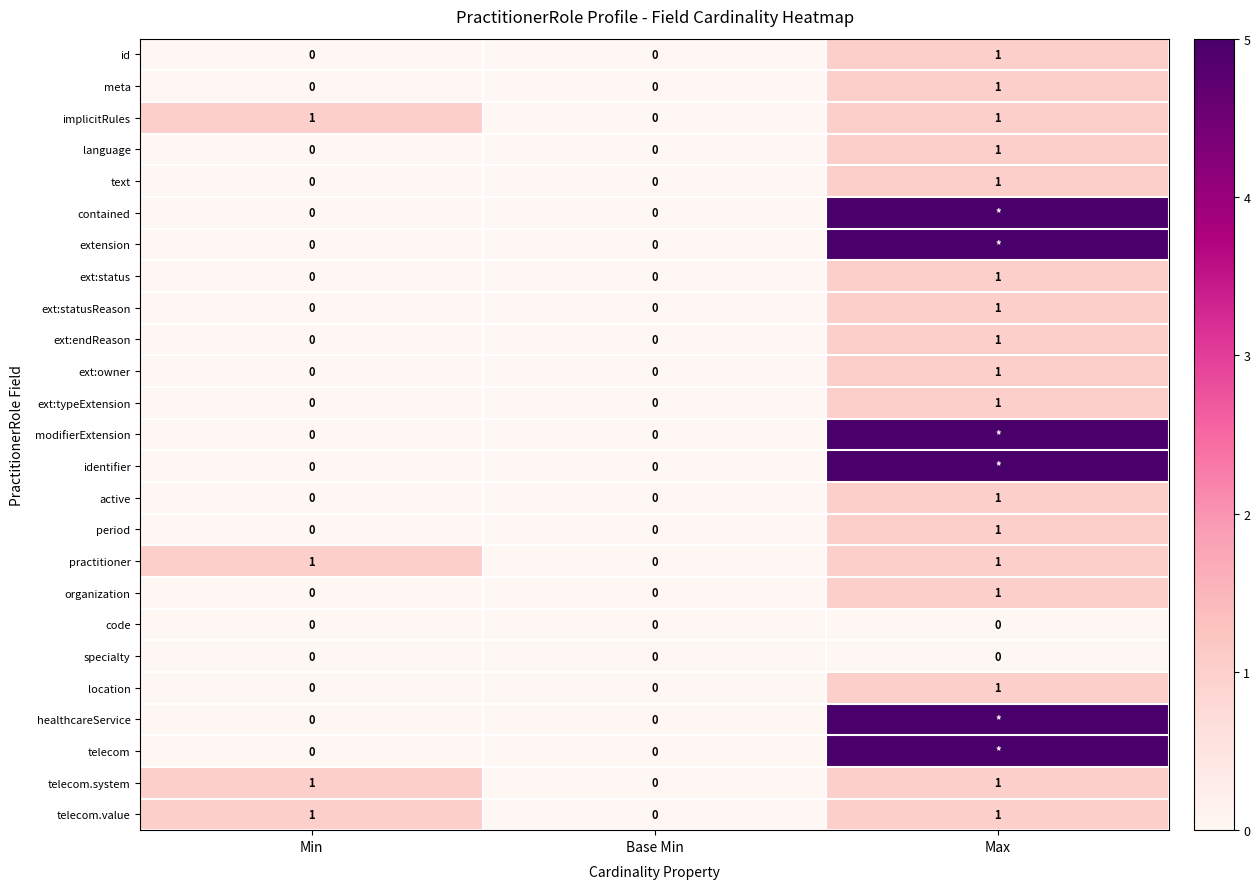

How many ext:endReason values are between 0 and 1?

3